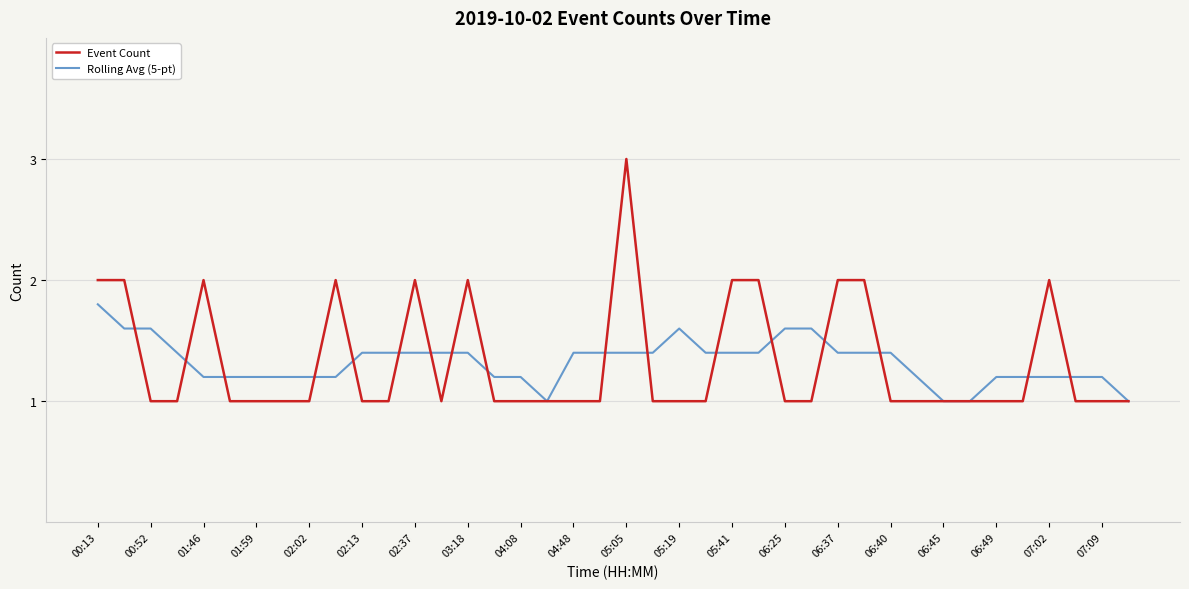

What is the smallest value displayed?

1.0